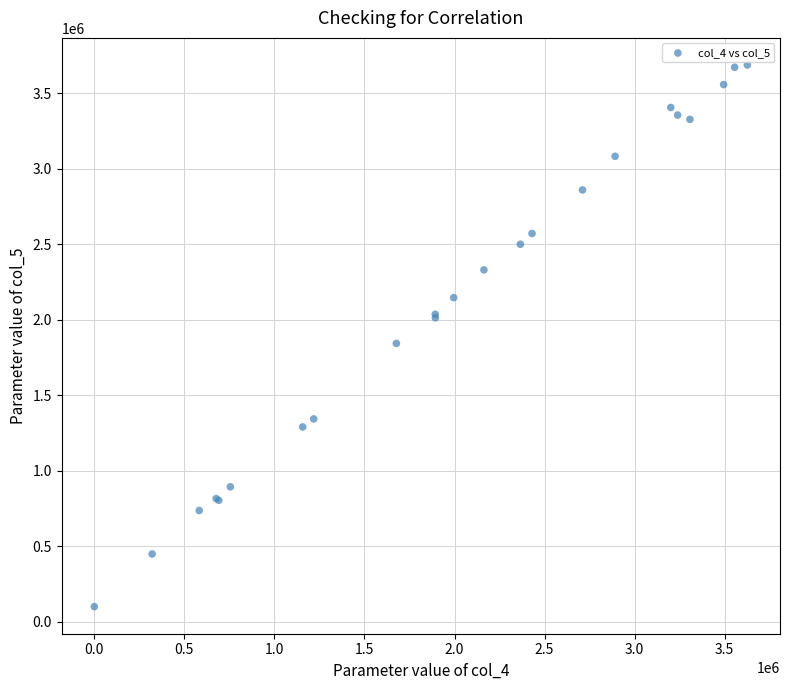

What Y value in the scatter plot is closest to 1893376?

1843091